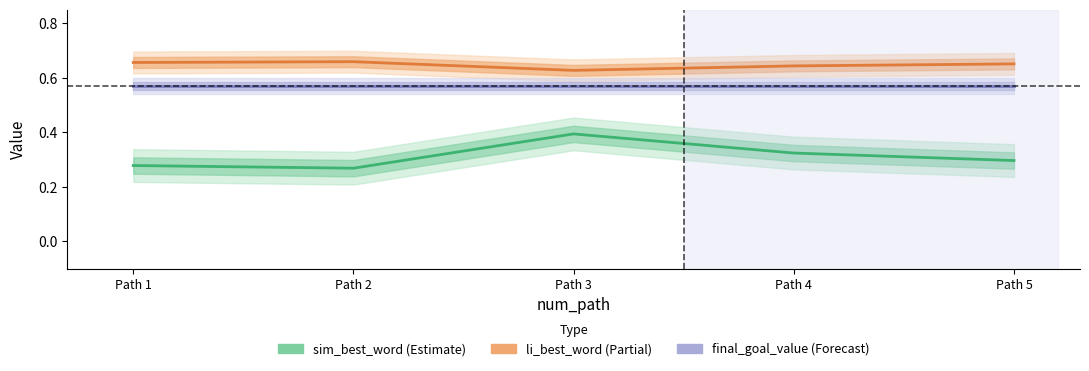

Rank the series by their maximum value, from highest to lowest.

li_best_word, final_goal_value, sim_best_word